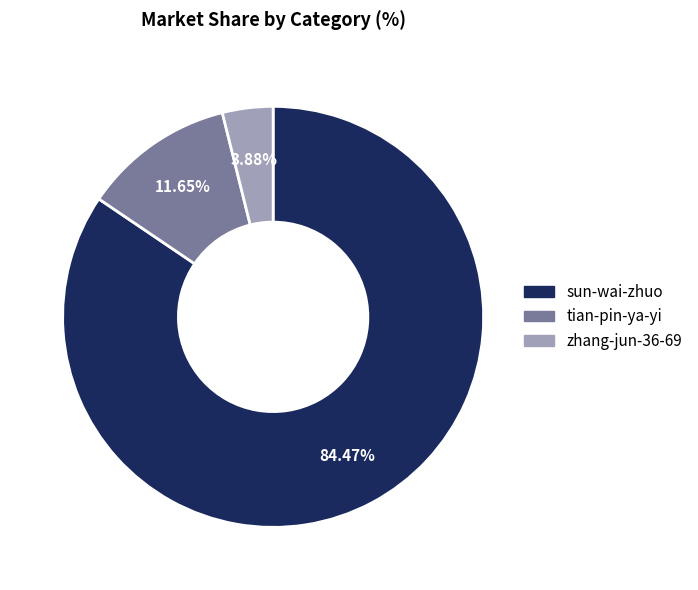

Is the sum of sun-wai-zhuo and tian-pin-ya-yi greater than half?

Yes